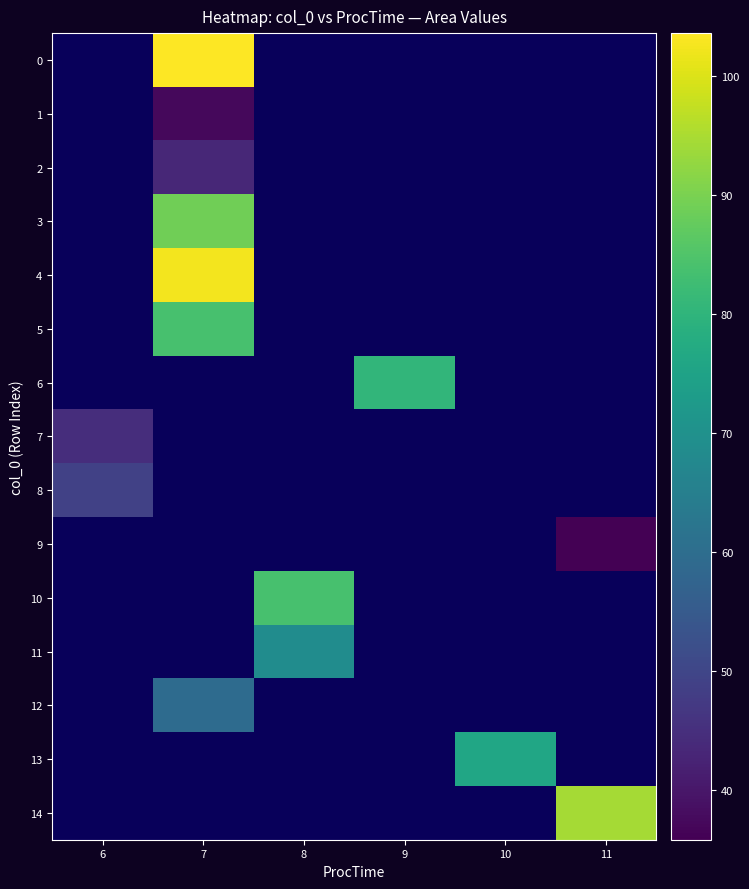

Is it true that 4 equals 37.4 at 7?

False